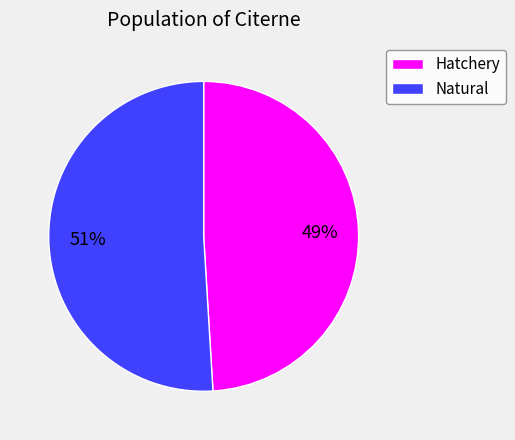

Which has a higher value, Hatchery or Natural?

Natural